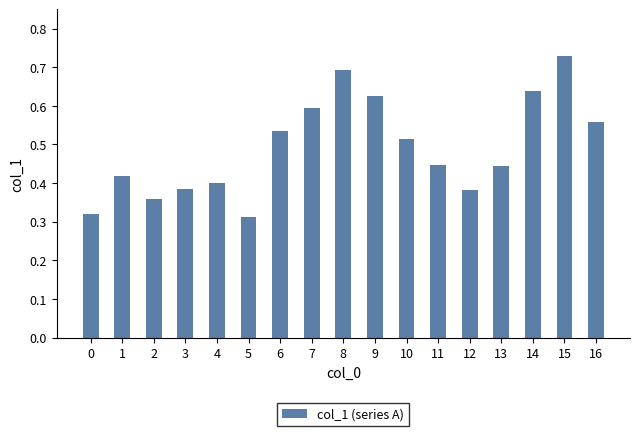

True or false: the data shows 0.8 at 10.

False